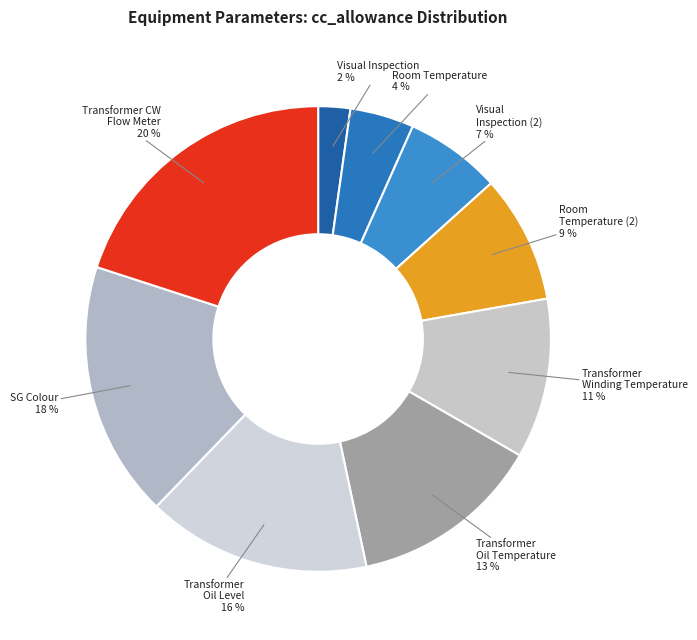

How many slices are in this pie chart?

9